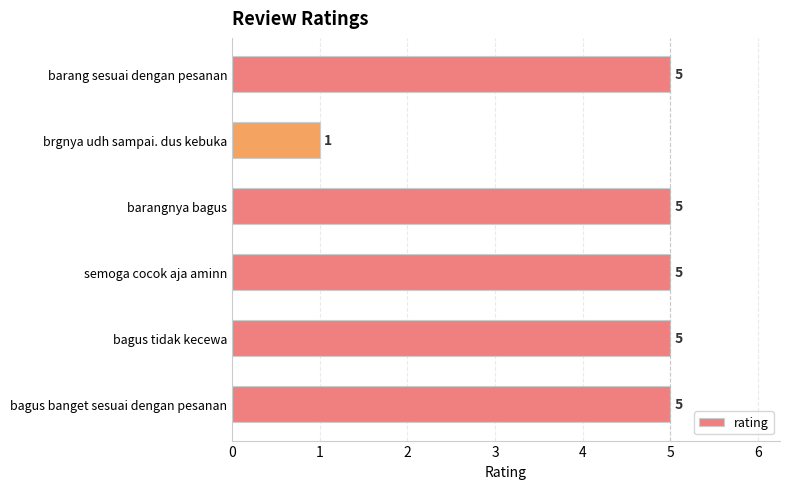

What is the sum of all values?

26